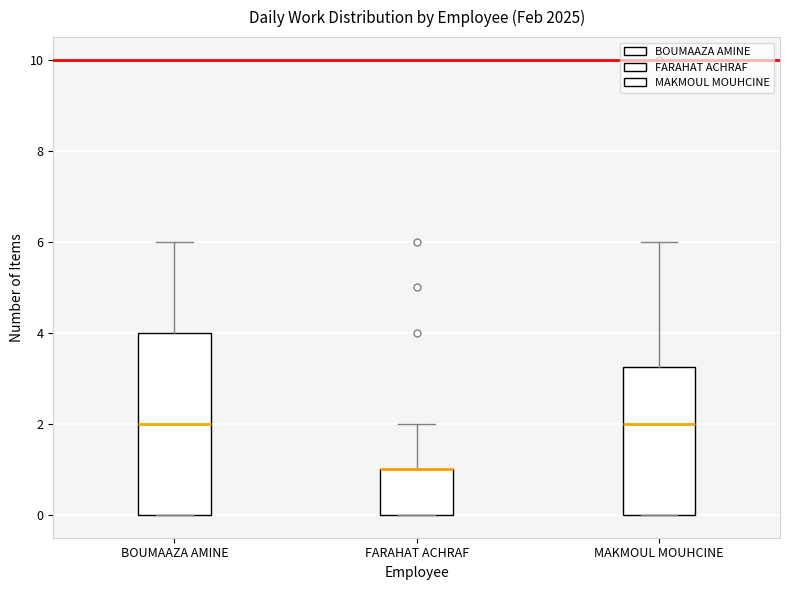

Reading left to right, transcribe this box plot: for each box, give where its median line is, the range the box spans, and where its two whiskers end, as read against the y-axis. The values are not printed on the chart, so give them approximately, as read against the axis.

BOUMAAZA AMINE: median 2.0, box 0.0 to 4.0, whiskers 0.0 to 6.0
FARAHAT ACHRAF: median 1.0 (drawn on the box's upper edge), box 0.0 to 1.0, whiskers 0.0 to 2.0
MAKMOUL MOUHCINE: median 2.0, box 0.0 to 3.2, whiskers 0.0 to 6.0